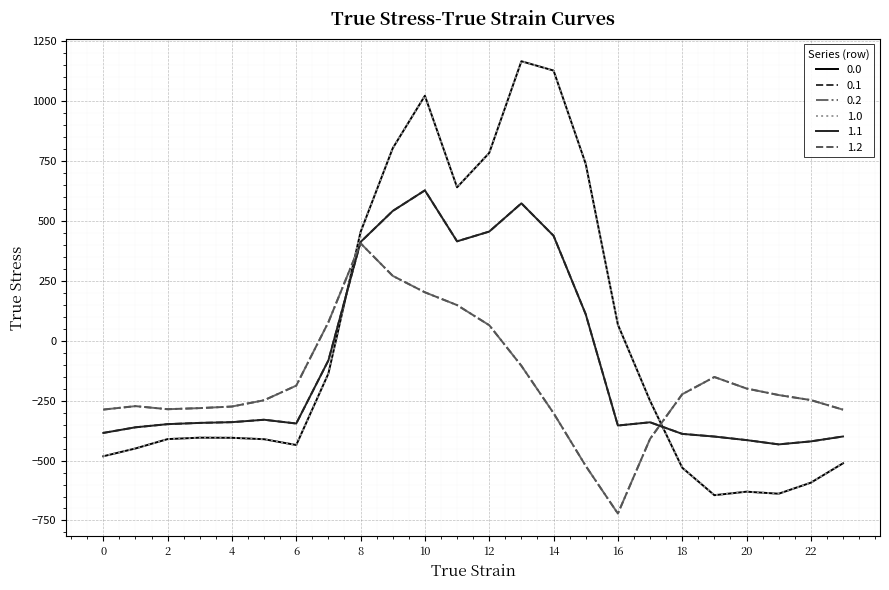

How many lines are shown in the chart?

6